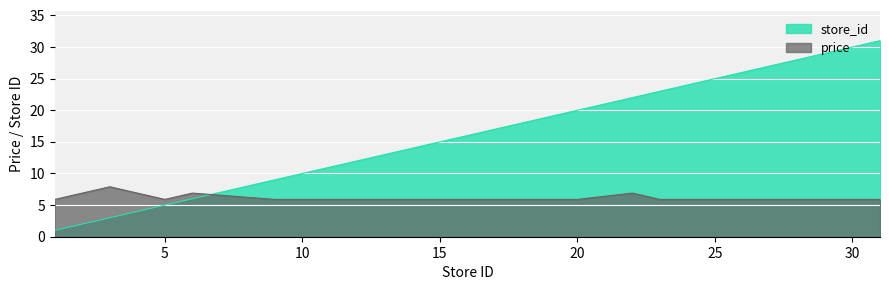

Reading right to left, list all the values displayed in this chart.

store_id: 31=31.0	30=30.0	25=25.0	24=24.0	23=23.0	22=22.0	20=20.0	16=16.0	15=15.0	14=14.0	13=13.0	11=11.0	10=10.0	9=9.0	6=6.0	5=5.0	3=3.0	1=1.0
price: 31=5.9	30=5.9	25=5.9	24=5.9	23=5.9	22=6.9	20=5.9	16=5.9	15=5.9	14=5.9	13=5.9	11=5.9	10=5.9	9=5.9	6=6.9	5=5.9	3=7.9	1=5.9